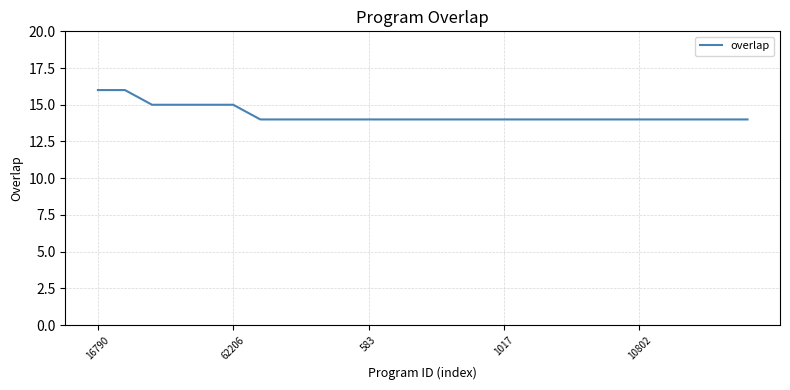

Does the chart display data point markers on the line(s)?

No